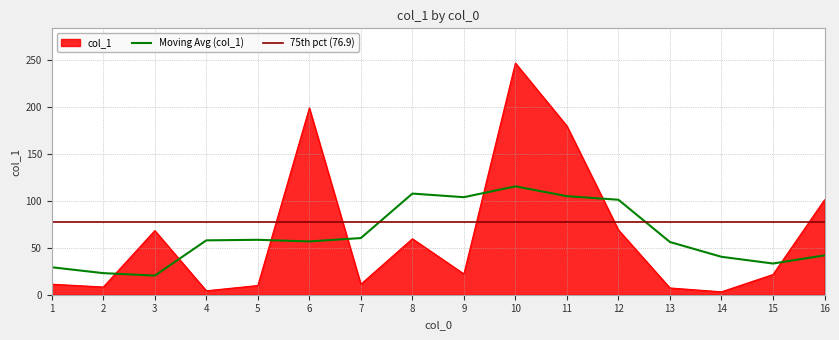

What is the average value?

63.8